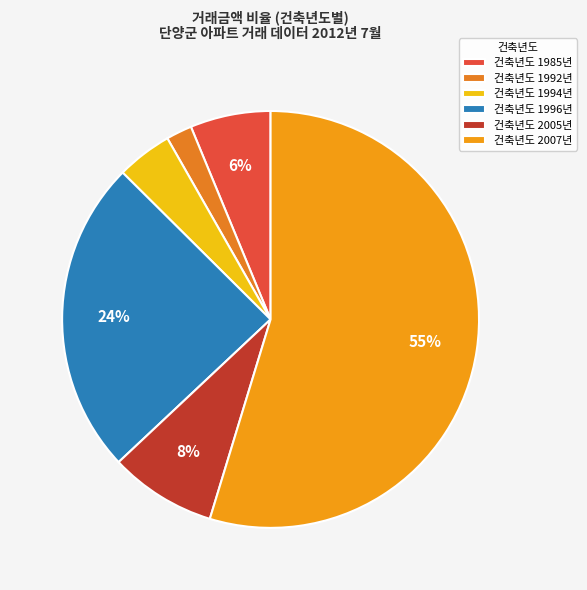

Which slice is the smallest?

건축년도 1992년